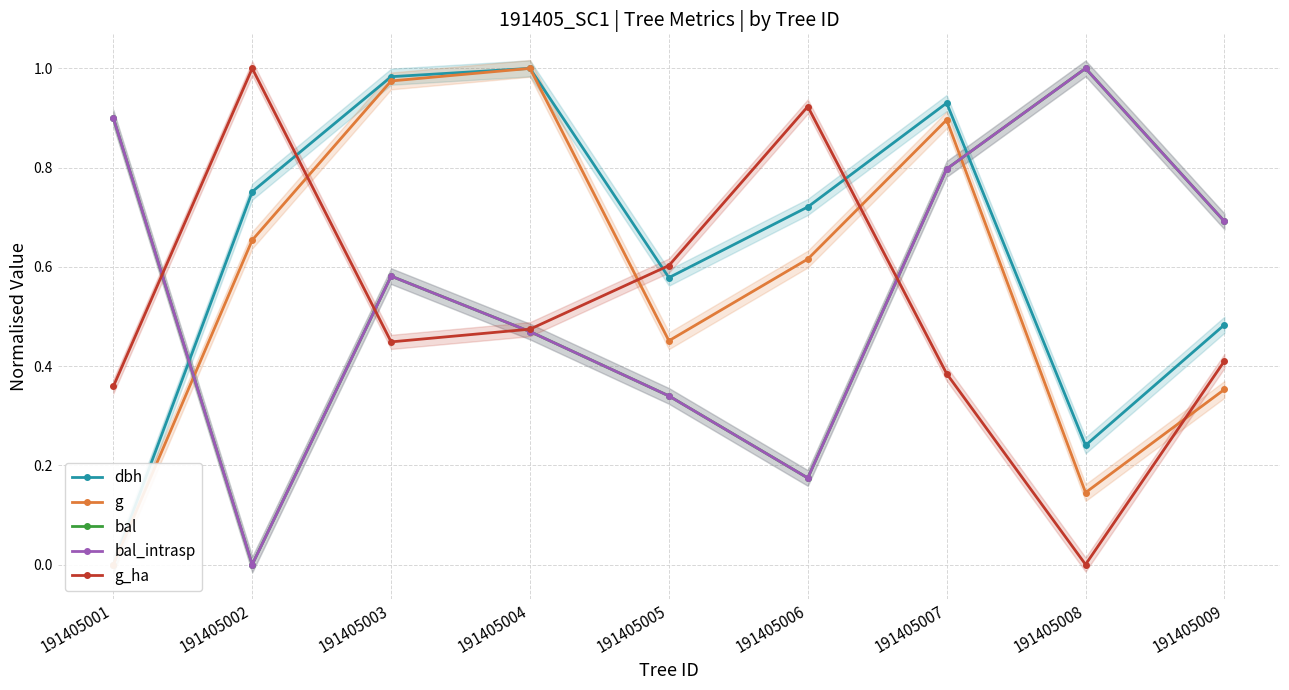

Which series changed the most between 191405006 and 191405008?

g_ha